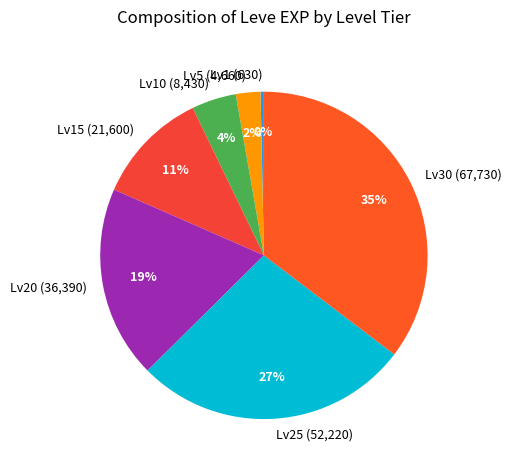

To the nearest percent, what portion does Lv10 (8,430) represent?

4%